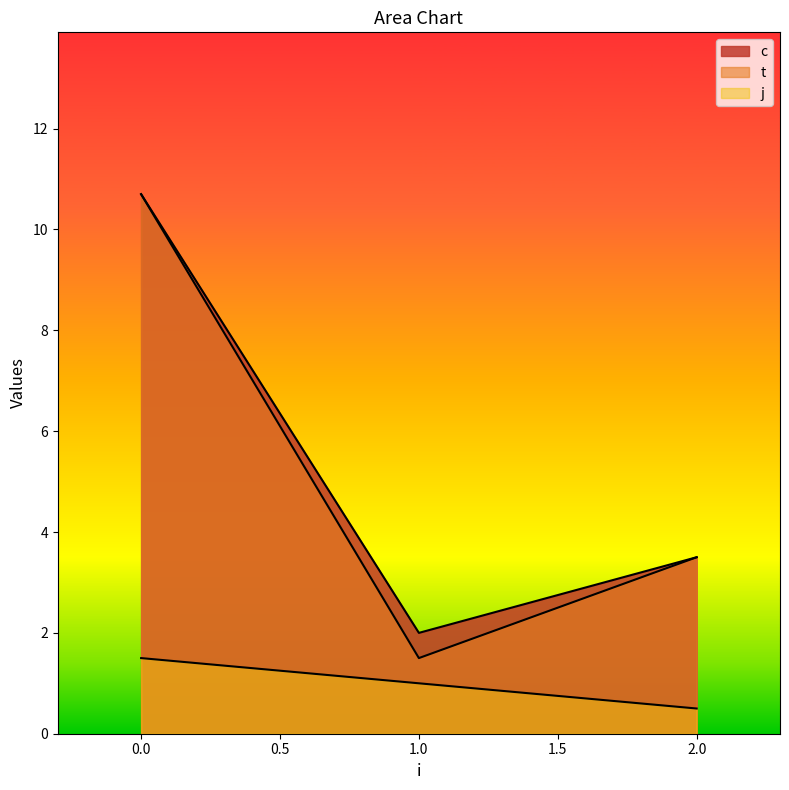

How many lines are shown in the chart?

3